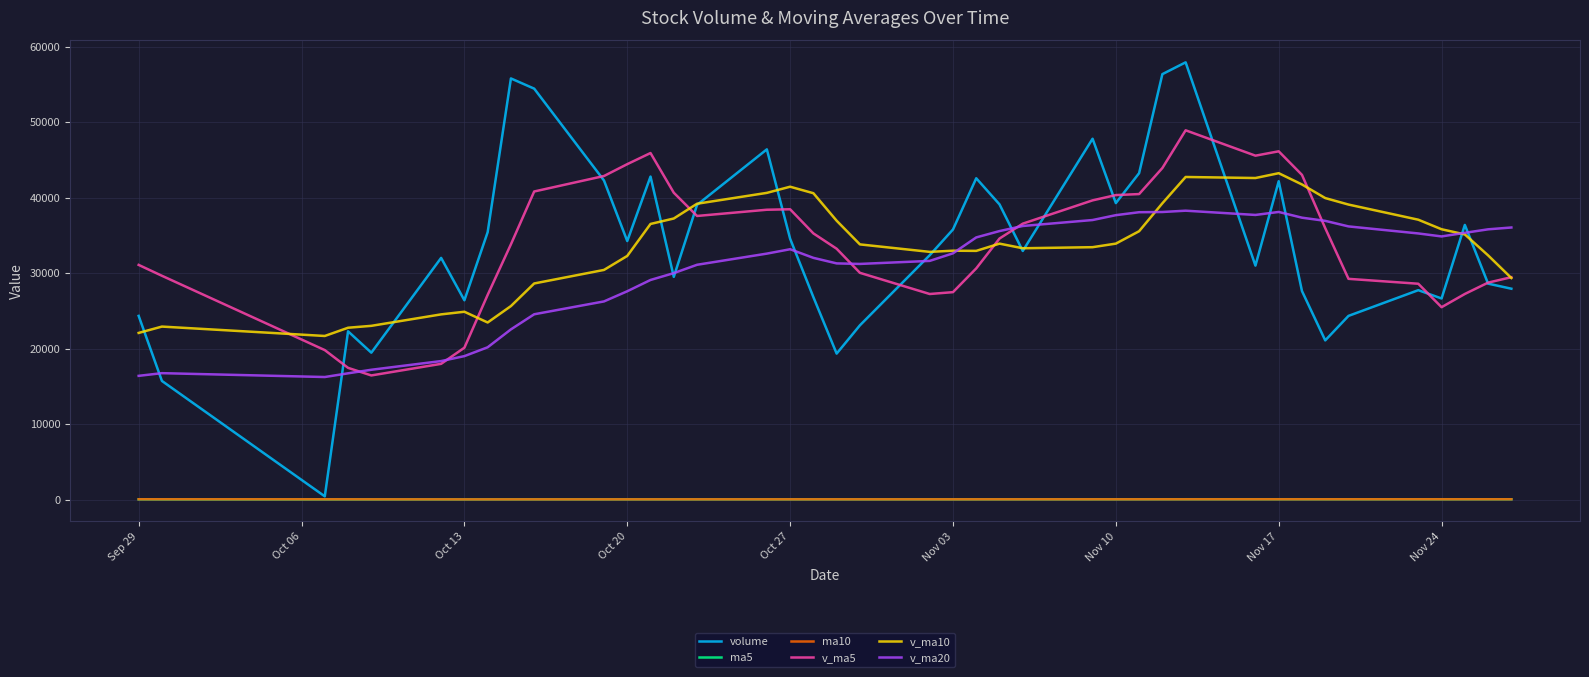

What is the average value of the v_ma5 series?

33773.8